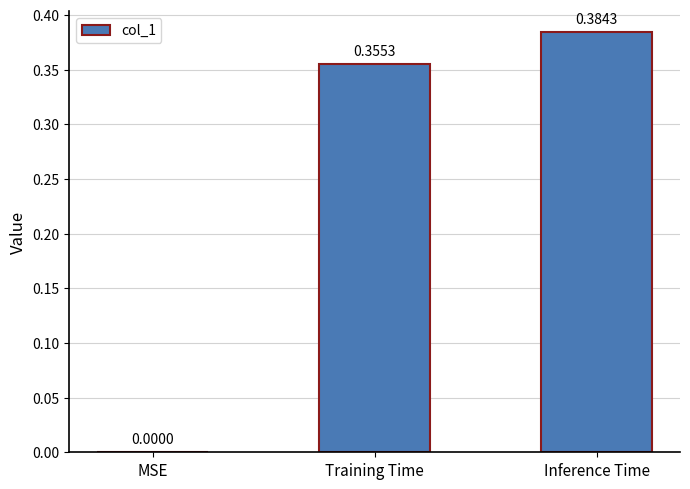

What is the sum of all values?

0.7